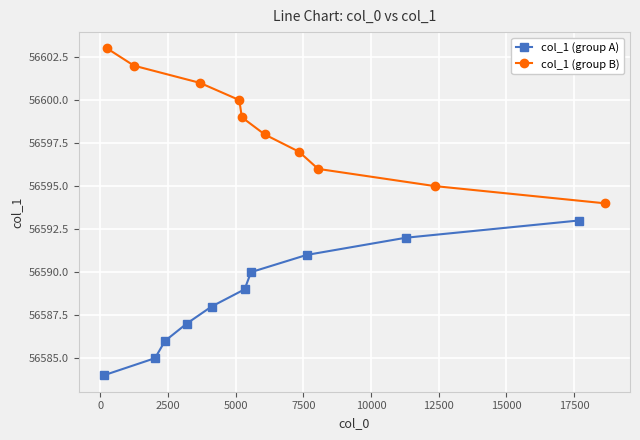

What is the value of the col_1 (group A) point at the 7th from the left?

56590